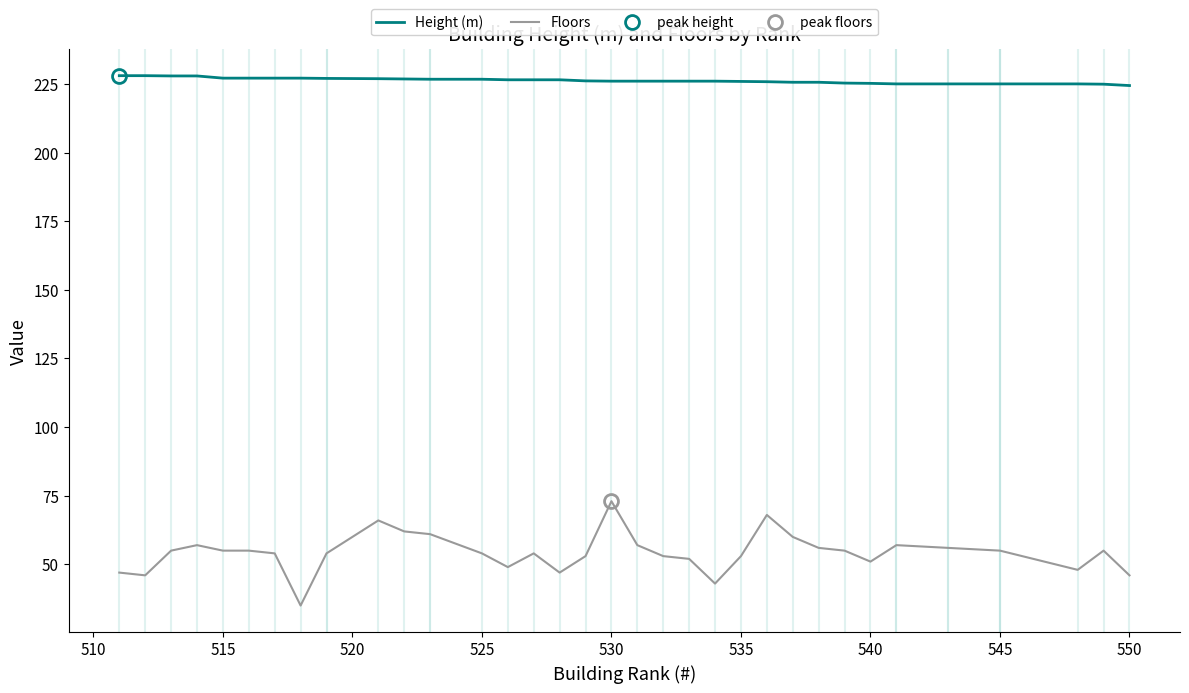

What is the difference between the maximum and minimum values in the Floors series?

38.0